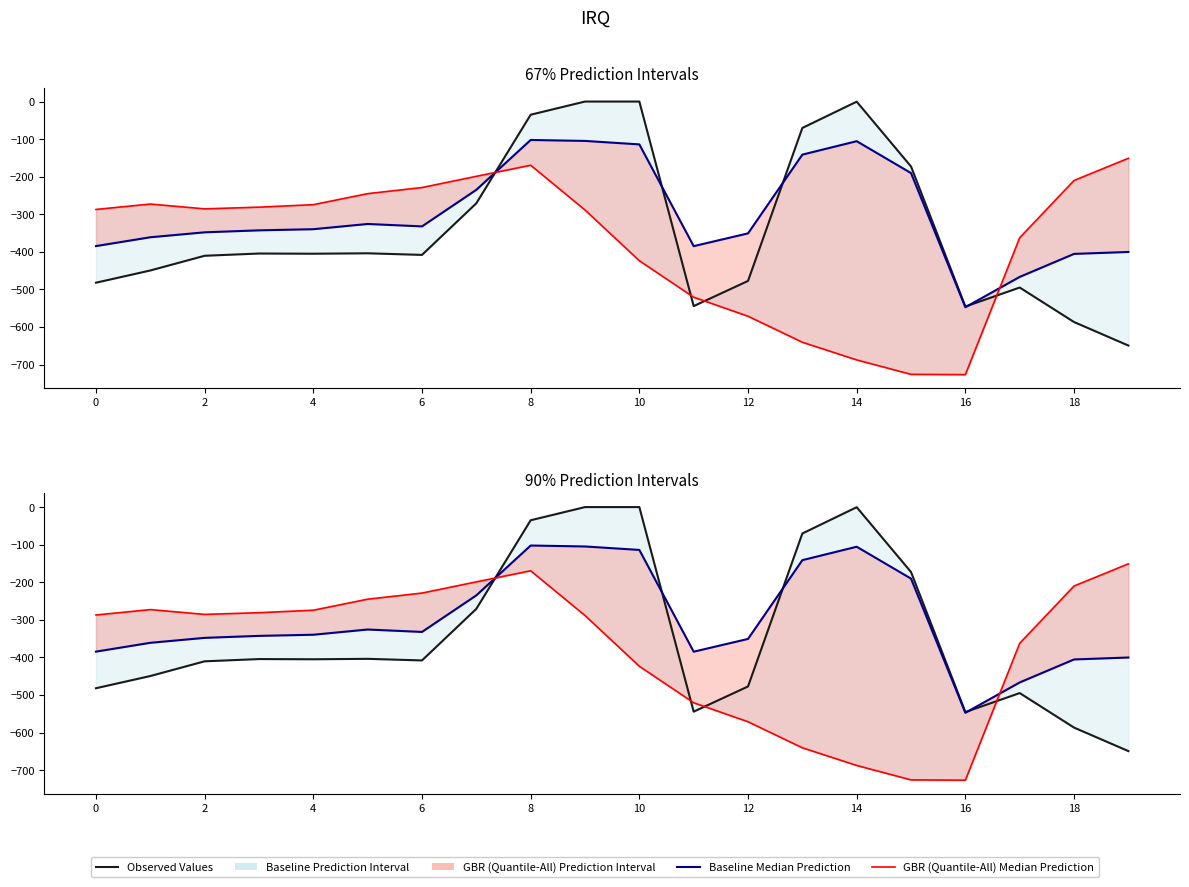

Rank the series at 15 from highest to lowest value.

Observed Values, Baseline Median Prediction, GBR (Quantile-All) Median Prediction